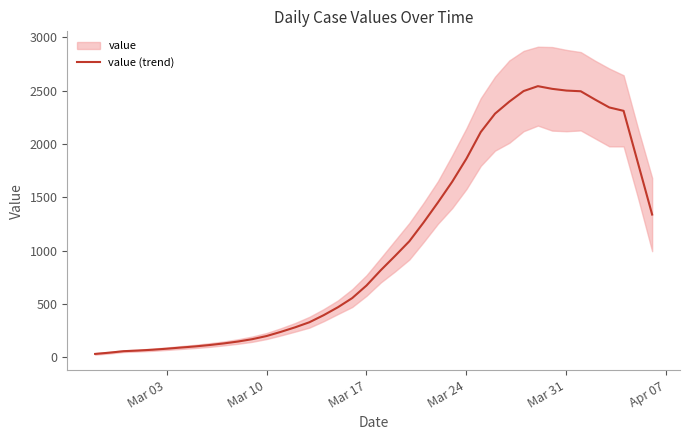

The value of value (trend) at Mar 17 is 672.0. True or false?

True